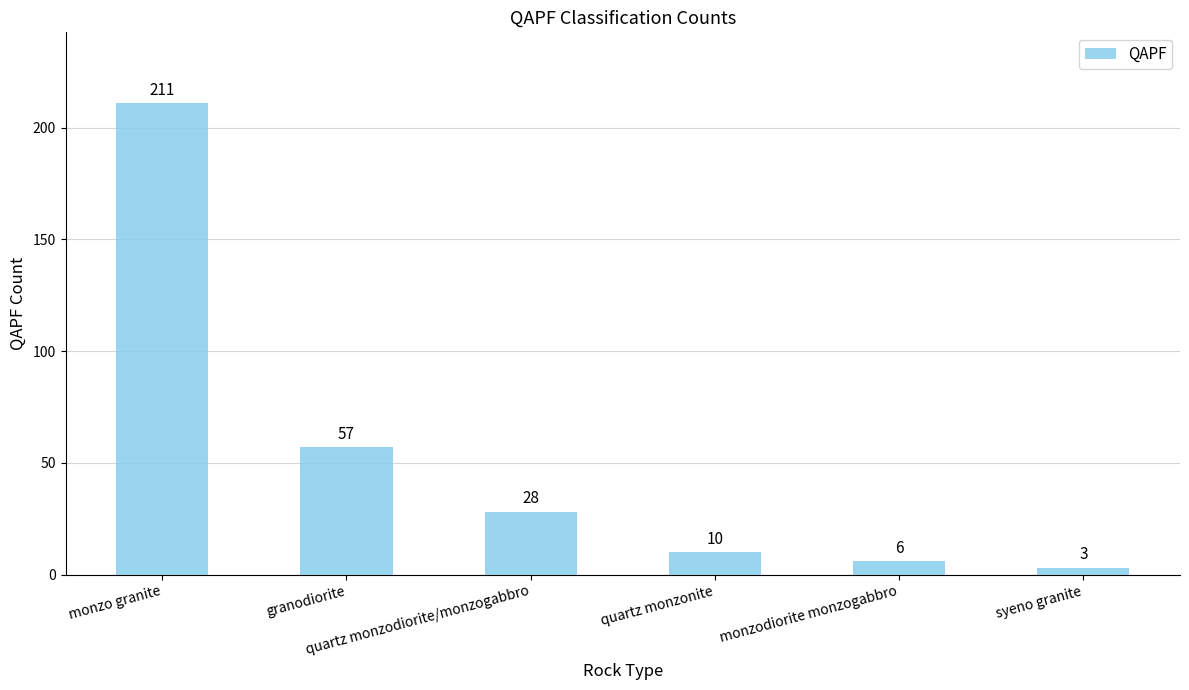

Rank the categories by value from highest to lowest.

monzo granite, granodiorite, quartz monzodiorite/monzogabbro, quartz monzonite, monzodiorite monzogabbro, syeno granite